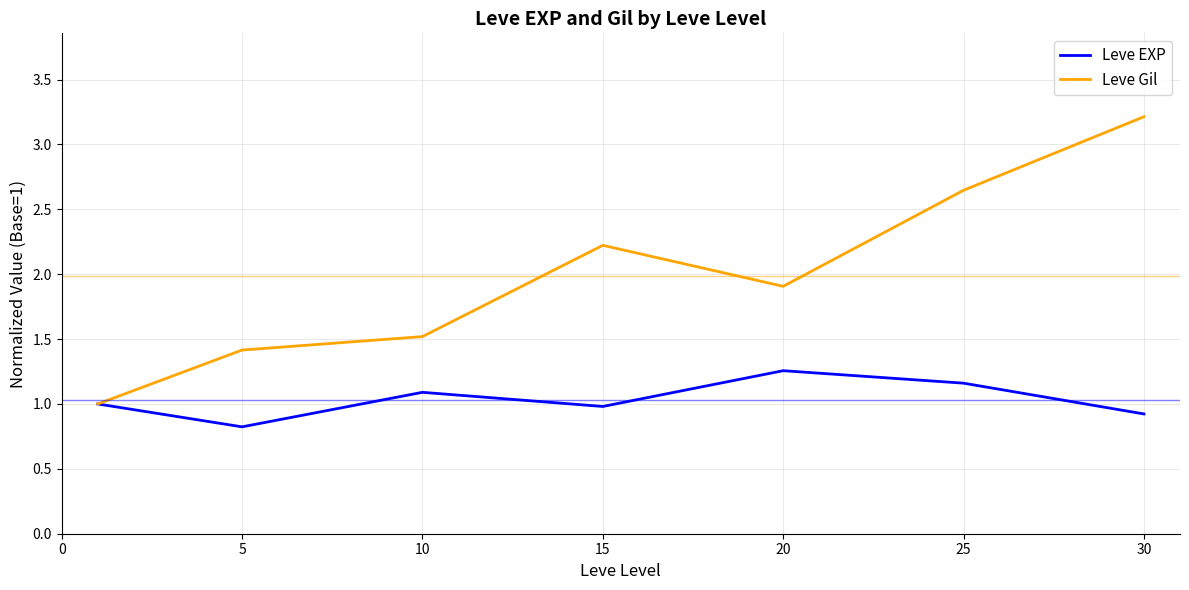

Which series has the largest range (max minus min)?

Leve Gil